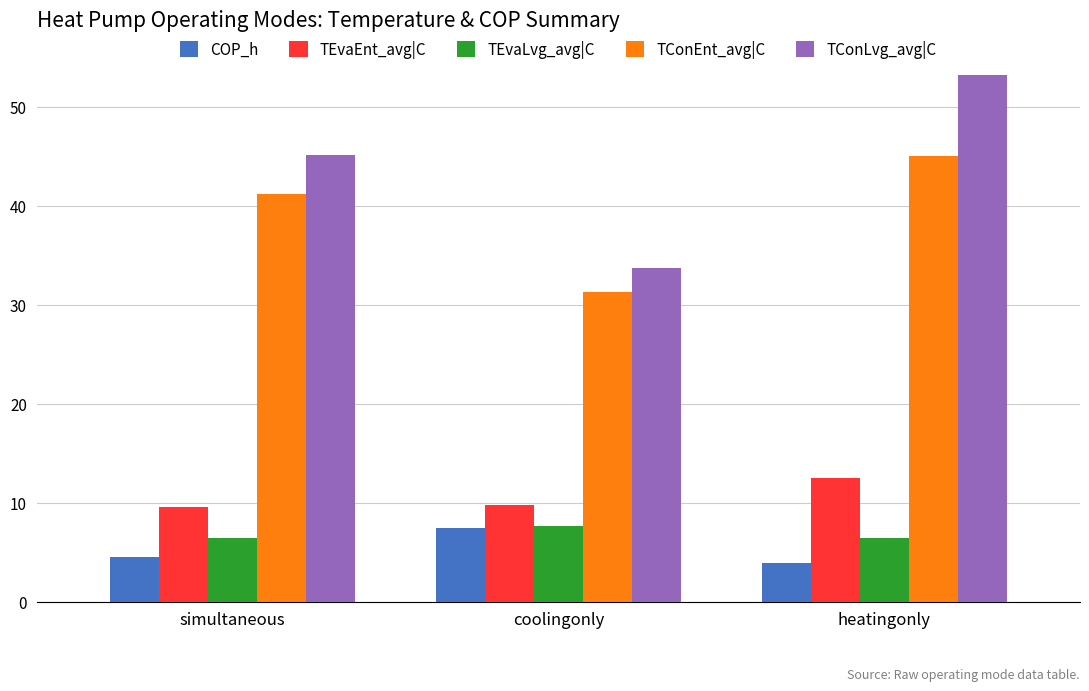

What is the total value across all series at simultaneous?

106.9